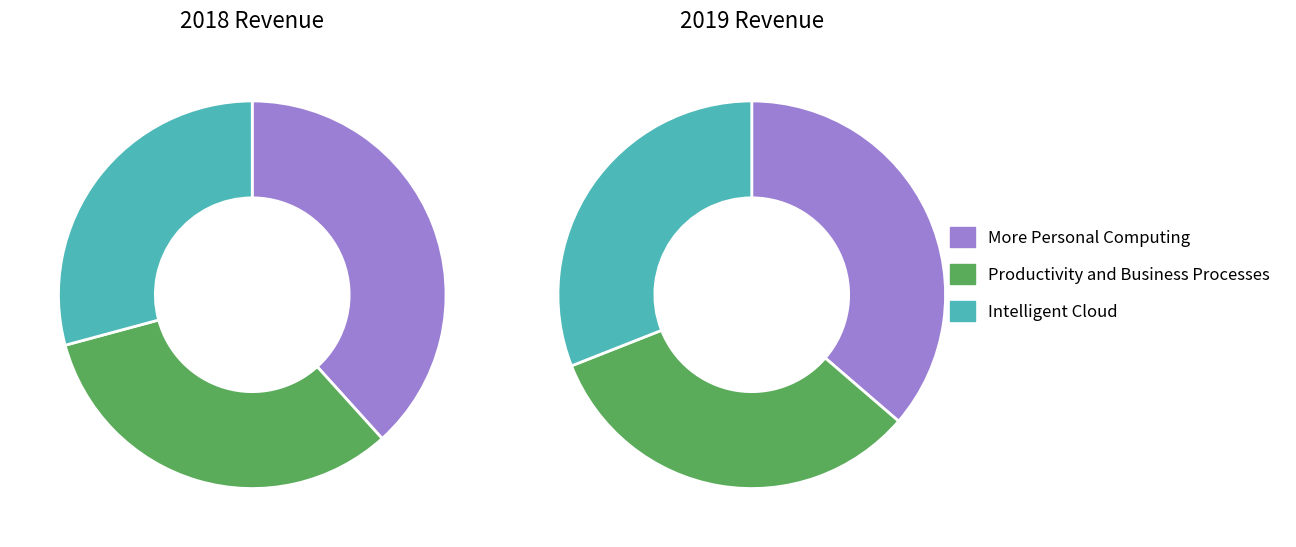

What percentage do values_2019 and 2 together represent?

61.7%